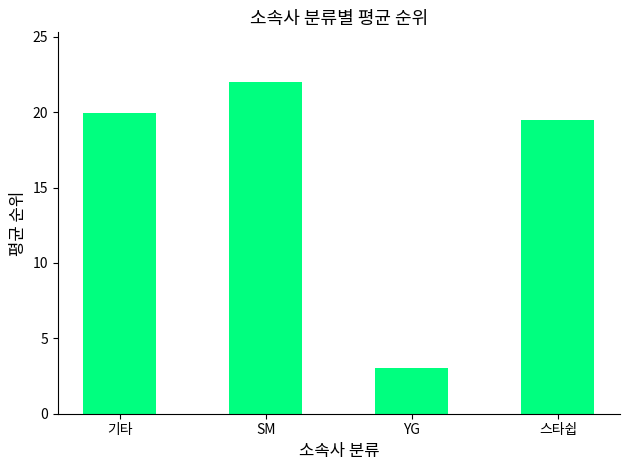

What is the greatest value displayed?

22.0